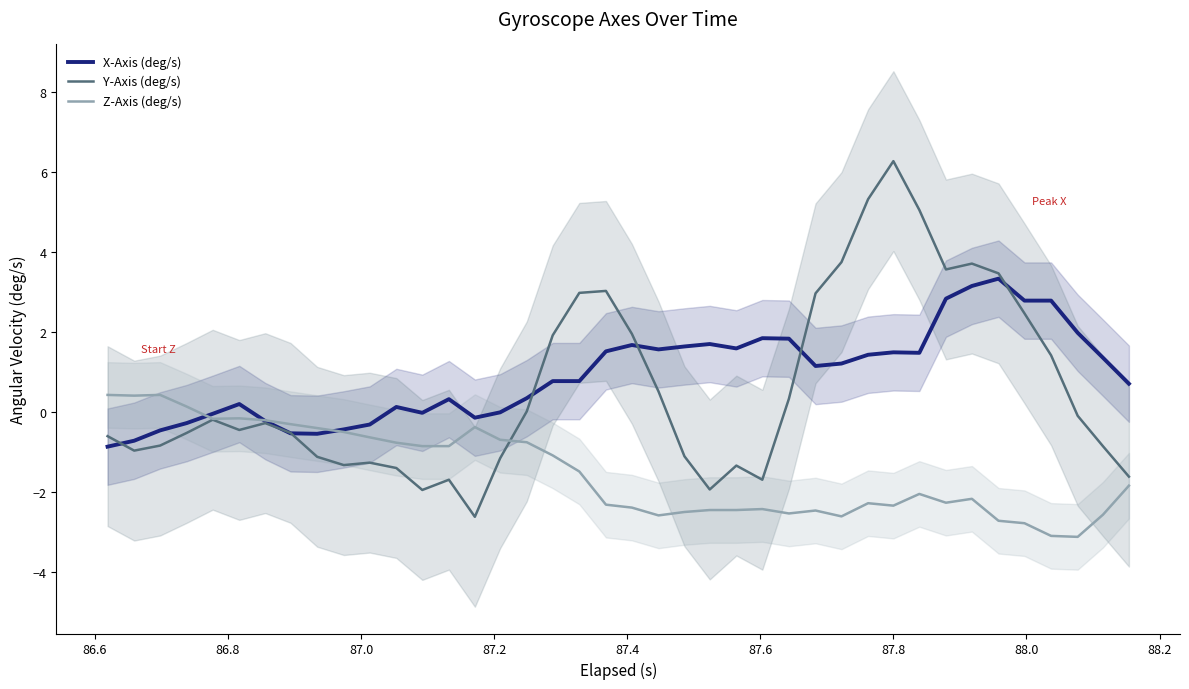

What is the difference between the second highest and second lowest values in the Y-Axis (deg/s) series?

7.3